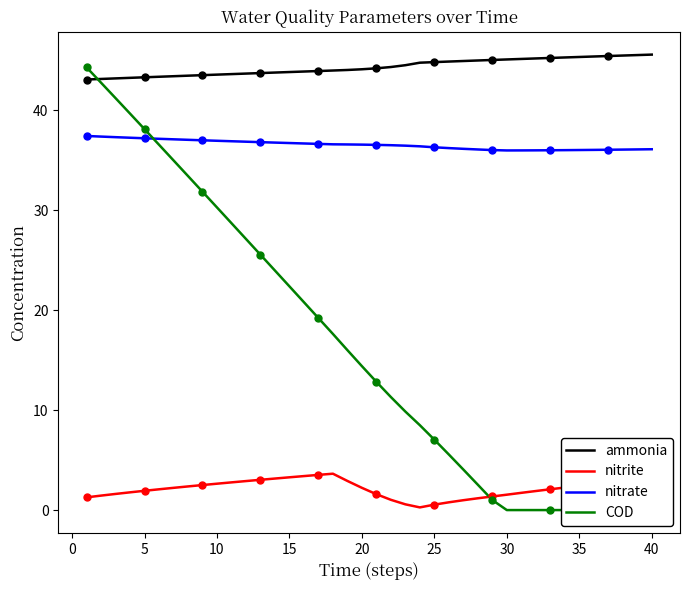

Which series reaches the minimum Y coordinate?

COD